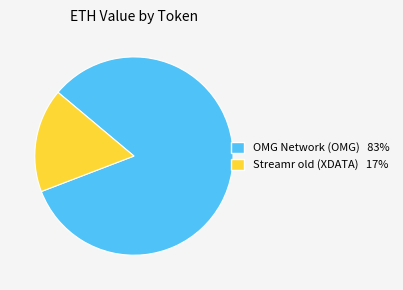

Between OMG Network (OMG) and Streamr old (XDATA), which is larger?

OMG Network (OMG)